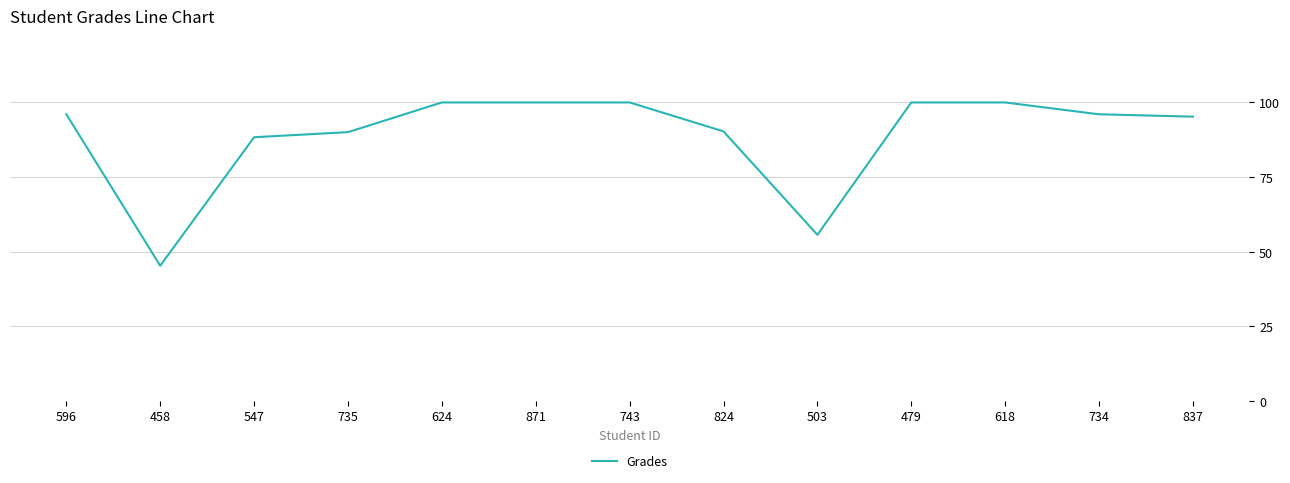

What position from the left is 547?

3